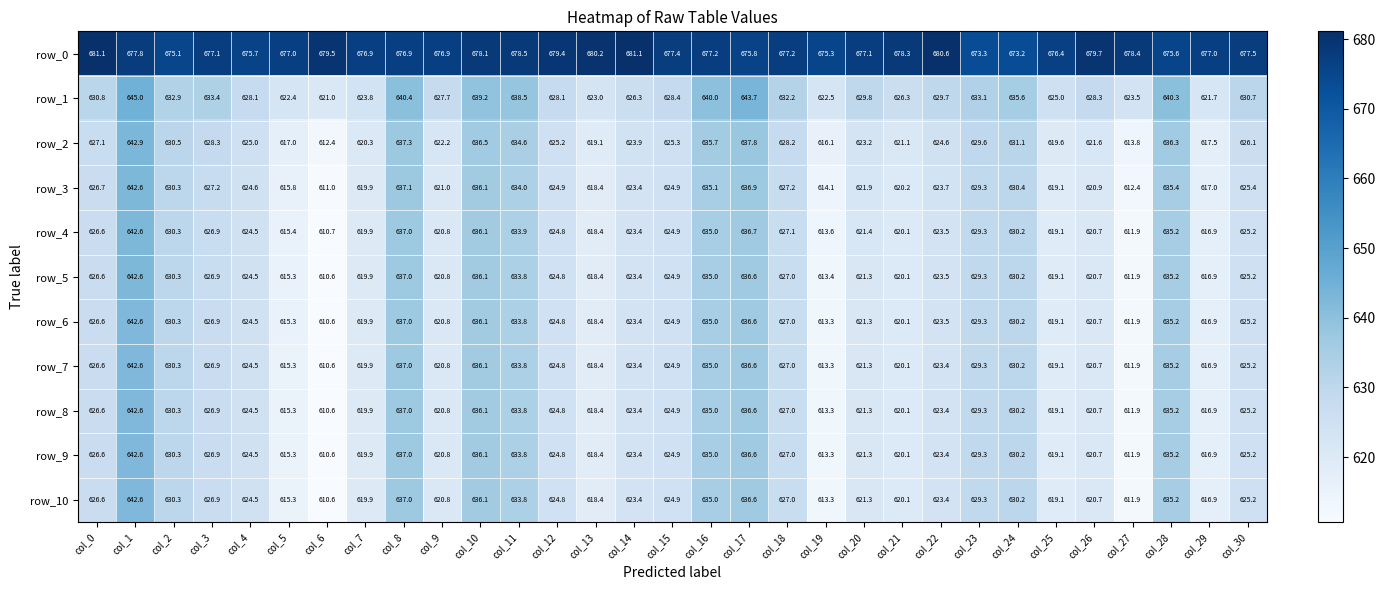

Which series has the largest total across all categories?

row_0